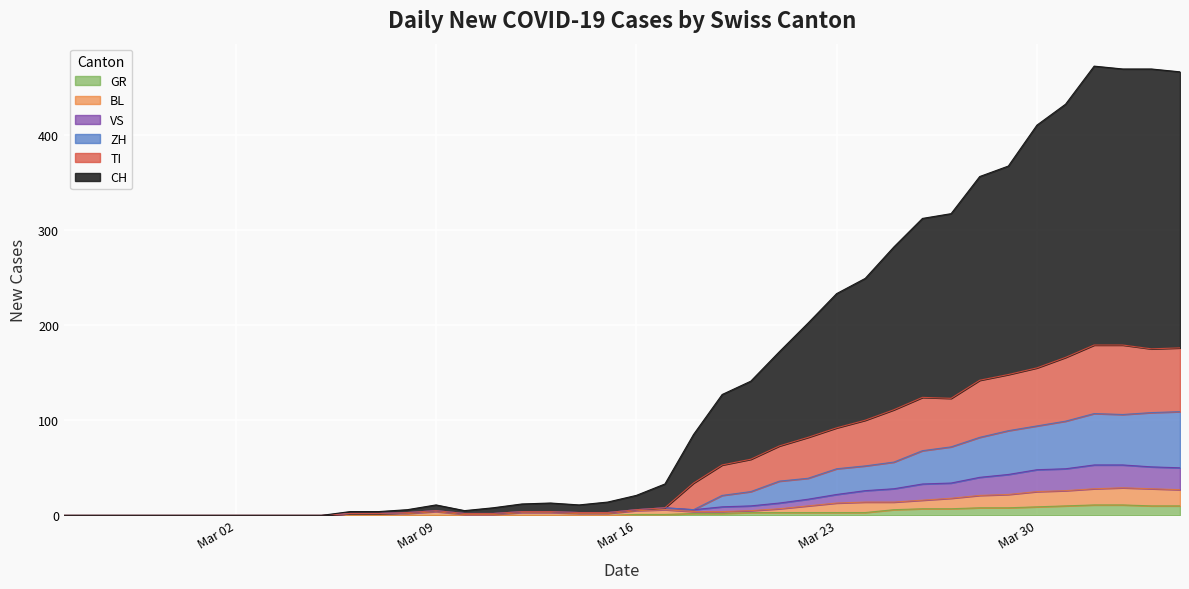

How many data points in CH are above 21?

19